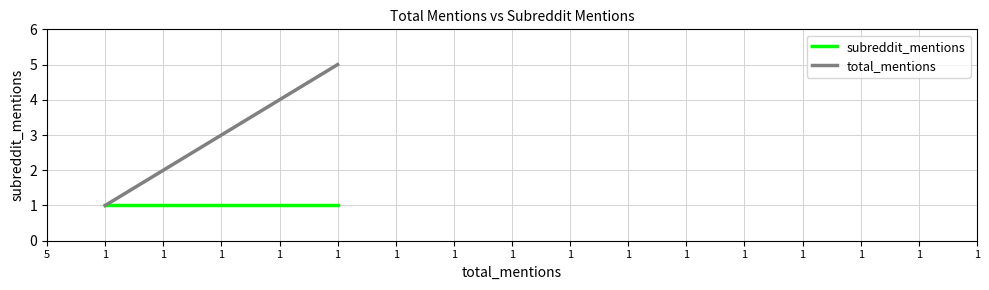

Does the chart display data point markers on the line(s)?

No